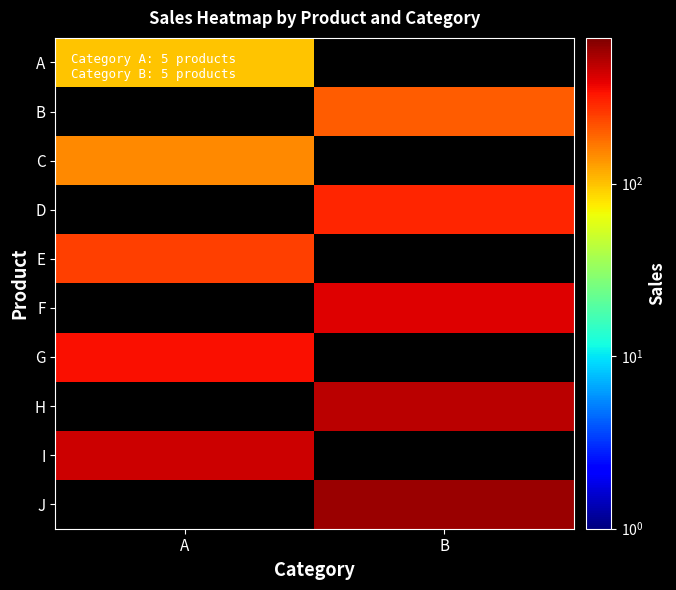

What is the smallest value displayed?

100.0